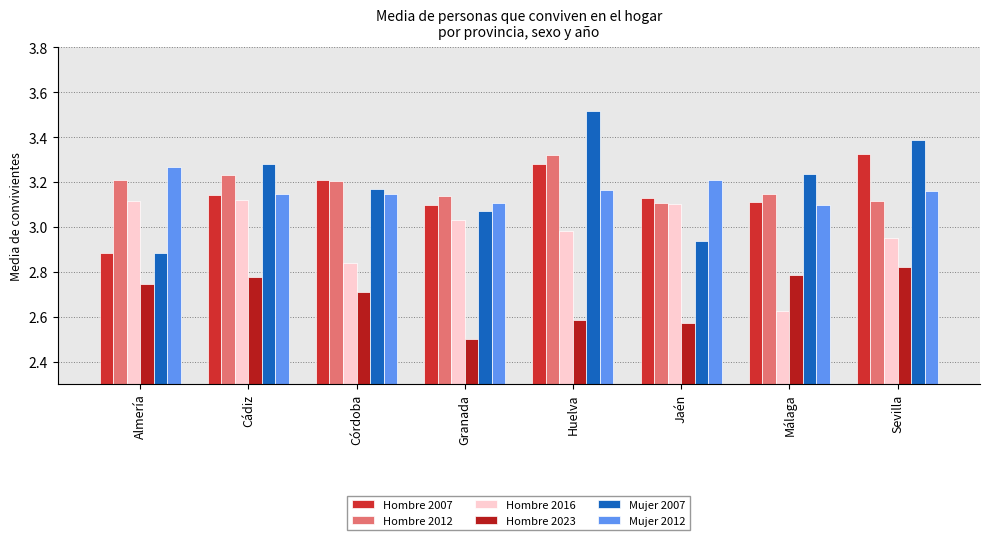

Which has a higher value, Huelva or Jaén?

Huelva